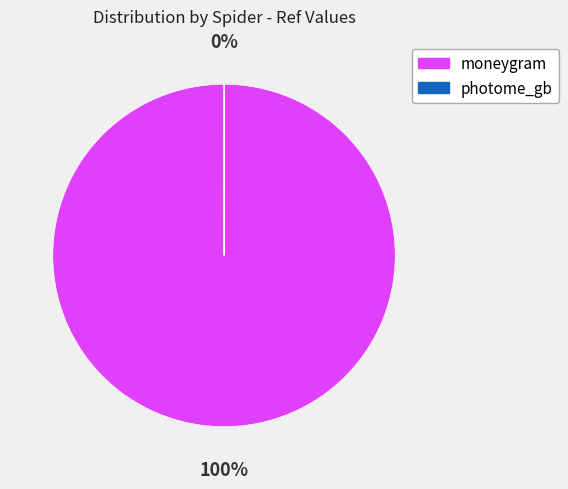

Rank the categories by value from lowest to highest.

photome_gb, moneygram